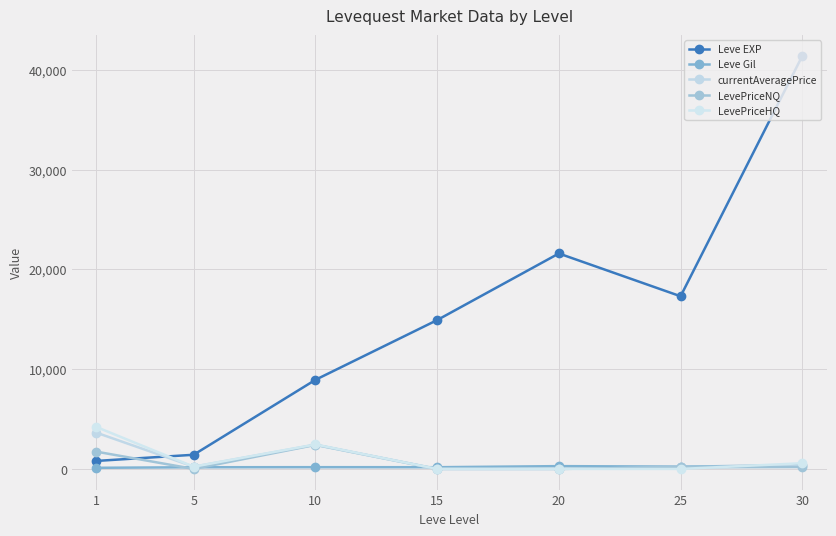

Rank the categories by LevePriceHQ value from lowest to highest.

15, 20, 25, 5, 30, 10, 1